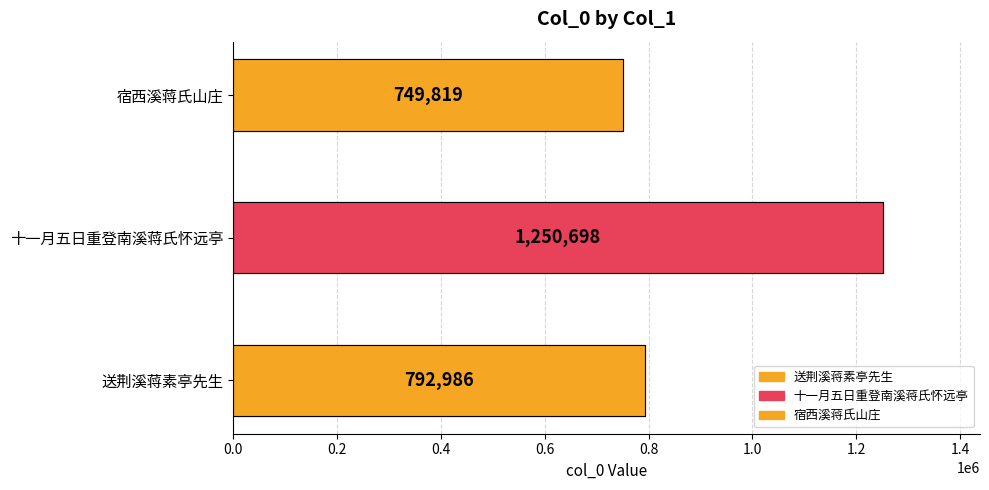

Approximately how many times larger is the value at 十一月五日重登南溪蒋氏怀远亭 compared to 送荆溪蒋素亭先生?

1.6